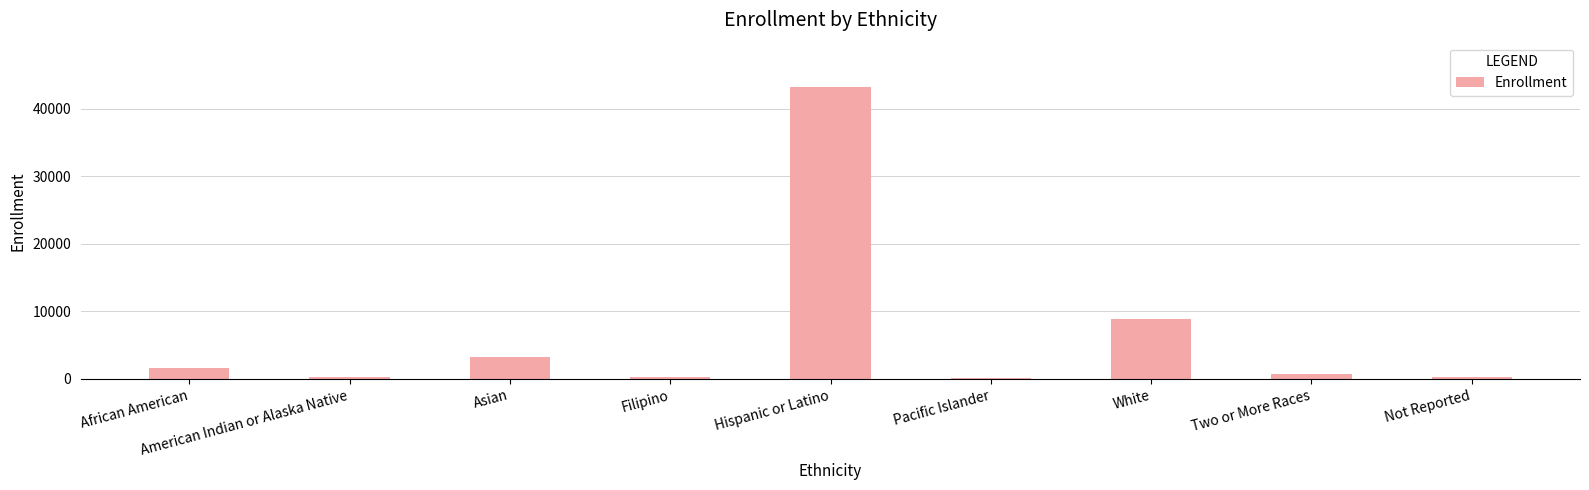

What is the maximum value shown in the chart?

43286